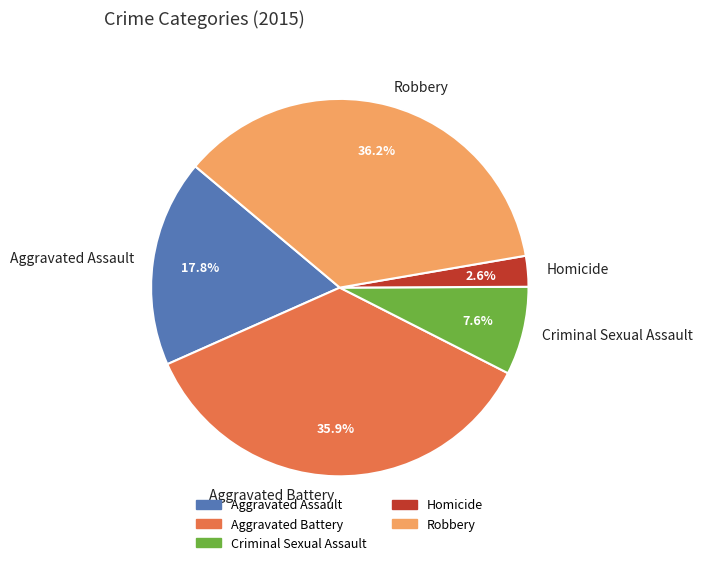

To the nearest percent, what is the combined percentage of Homicide and Aggravated Assault?

20%